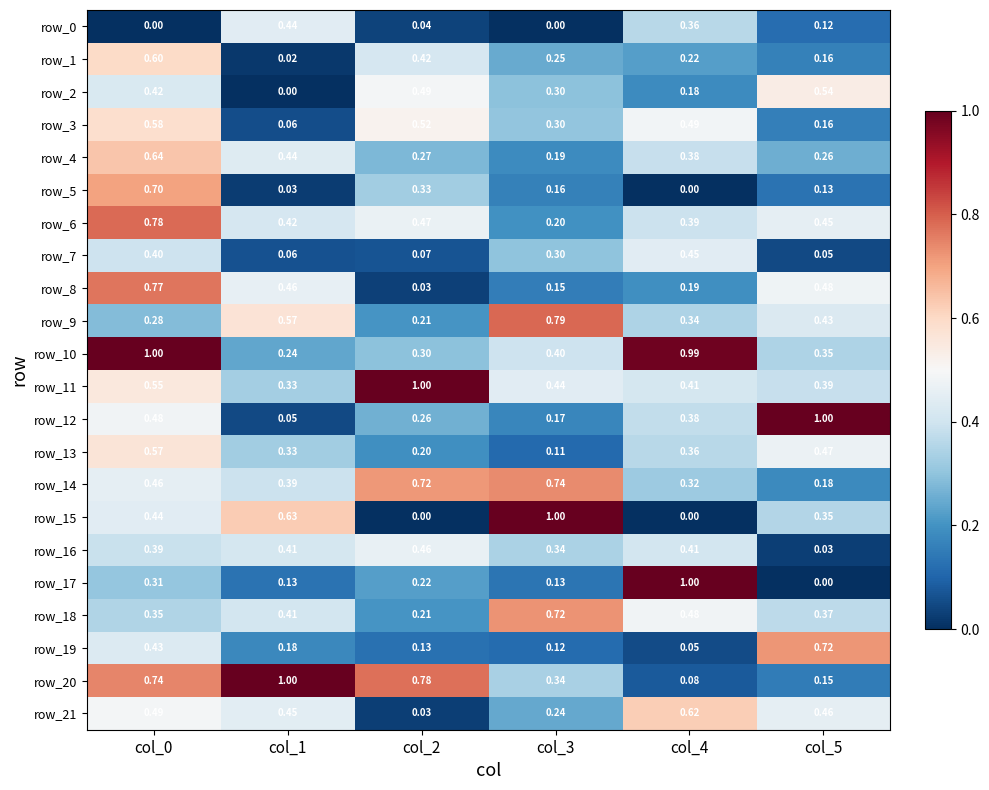

Is the value of row_4 at col_2 greater than the value of row_11 at col_1?

No